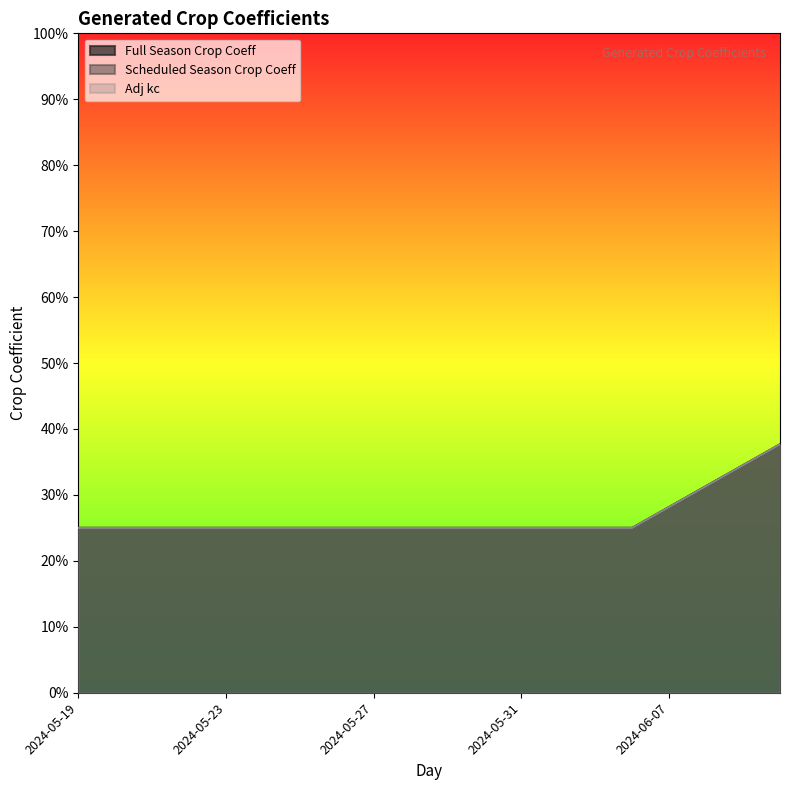

Reading left to right, transcribe all the data shown in this chart.

Full Season Crop Coeff: 2024-05-19=0.2	2024-05-20=0.2	2024-05-21=0.2	2024-05-22=0.2	2024-05-23=0.2	2024-05-24=0.2	2024-05-25=0.2	2024-05-26=0.2	2024-05-27=0.2	2024-05-28=0.2	2024-05-29=0.2	2024-05-30=0.2	2024-05-31=0.2	2024-06-01=0.2	2024-06-02=0.2	2024-06-03=0.2	2024-06-07=0.3	2024-06-08=0.3	2024-06-09=0.3	2024-06-10=0.4
Scheduled Season Crop Coeff: 2024-05-19=0.2	2024-05-20=0.2	2024-05-21=0.2	2024-05-22=0.2	2024-05-23=0.2	2024-05-24=0.2	2024-05-25=0.2	2024-05-26=0.2	2024-05-27=0.2	2024-05-28=0.2	2024-05-29=0.2	2024-05-30=0.2	2024-05-31=0.2	2024-06-01=0.2	2024-06-02=0.2	2024-06-03=0.2	2024-06-07=0.3	2024-06-08=0.3	2024-06-09=0.3	2024-06-10=0.4
Adj kc: 2024-05-19=0.2	2024-05-20=0.2	2024-05-21=0.2	2024-05-22=0.2	2024-05-23=0.2	2024-05-24=0.2	2024-05-25=0.2	2024-05-26=0.2	2024-05-27=0.2	2024-05-28=0.2	2024-05-29=0.2	2024-05-30=0.2	2024-05-31=0.2	2024-06-01=0.2	2024-06-02=0.2	2024-06-03=0.2	2024-06-07=0.3	2024-06-08=0.3	2024-06-09=0.3	2024-06-10=0.4